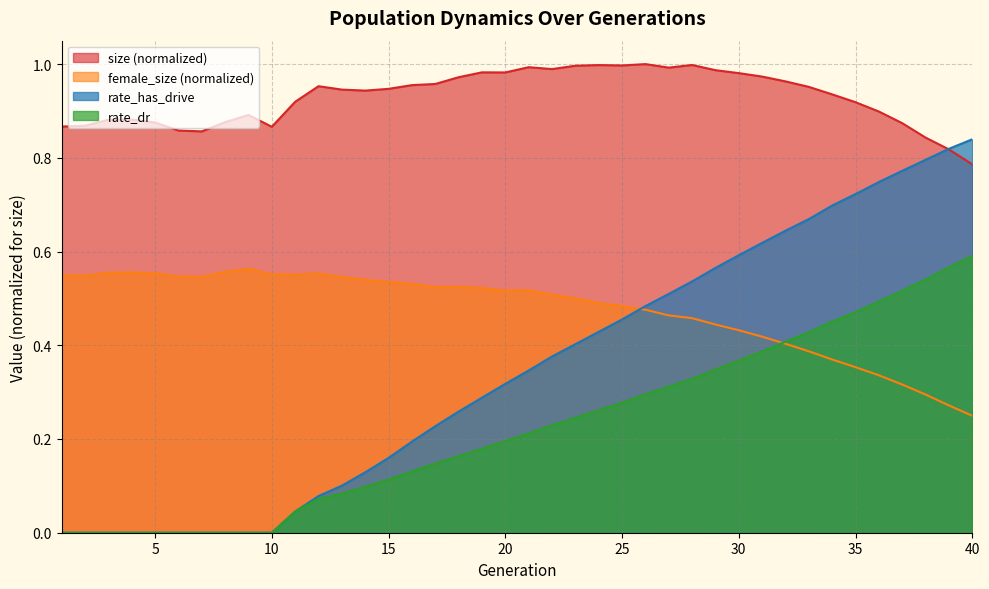

Is it true that size equals 0.8 at 38?

True